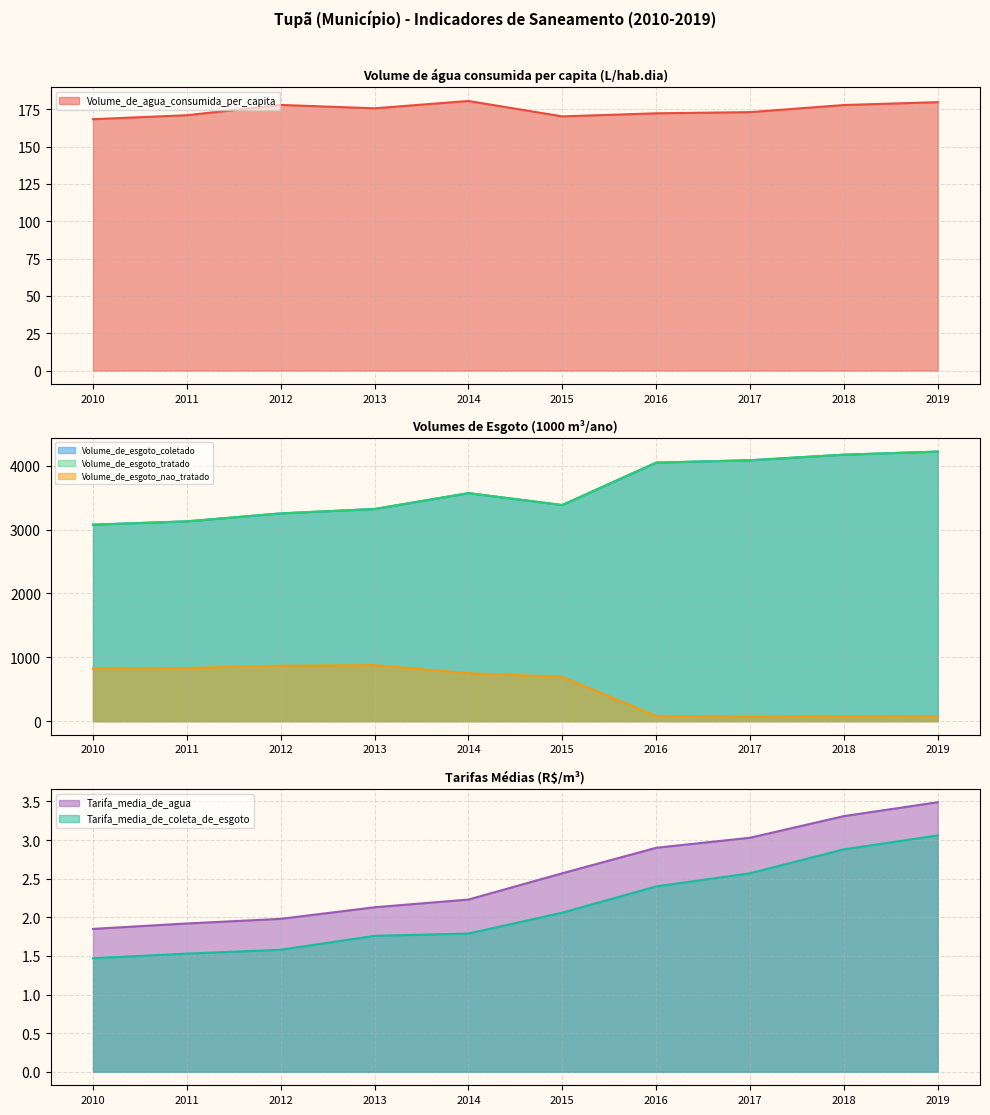

True or false: Volume_de_esgoto_nao_tratado has more than 0 interior local peaks.

True